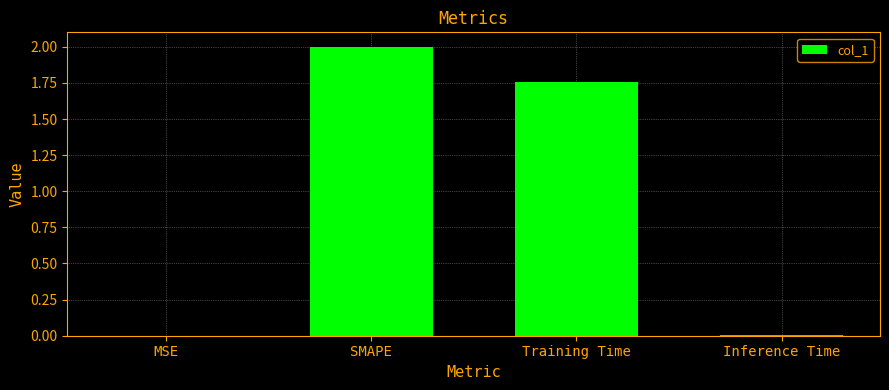

True or false: the data shows 0.9 at Training Time.

False